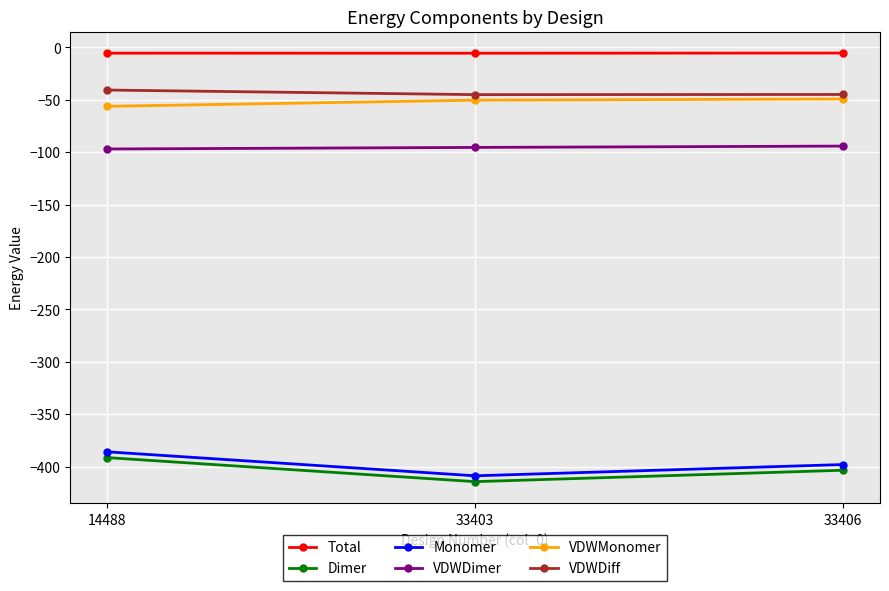

Is it true that Dimer equals -132.7 at 33403?

False